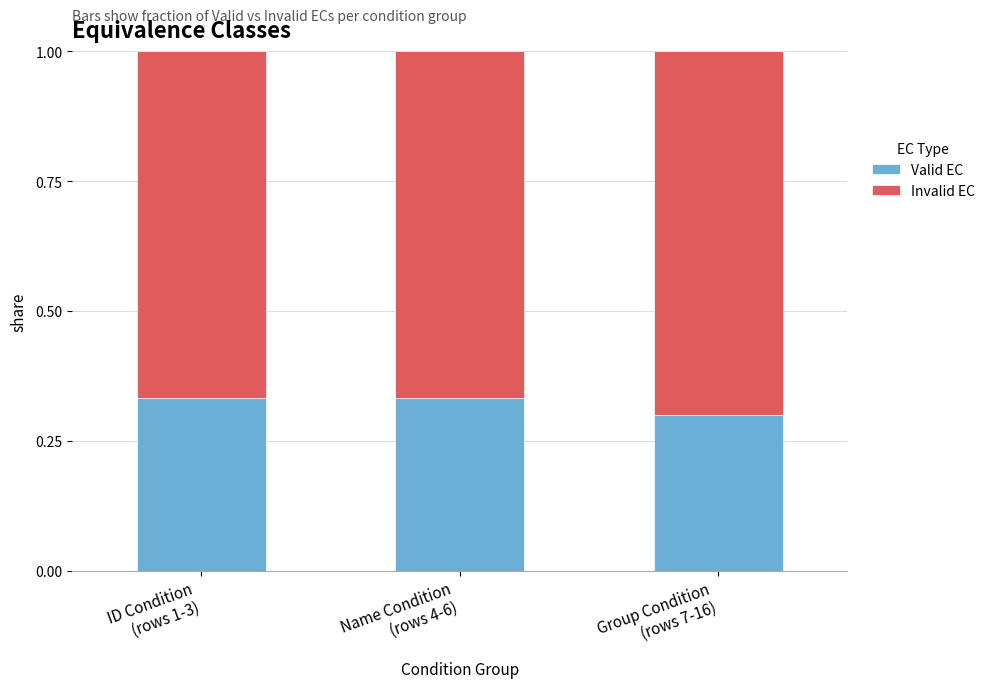

How many distinct data groups are displayed?

2